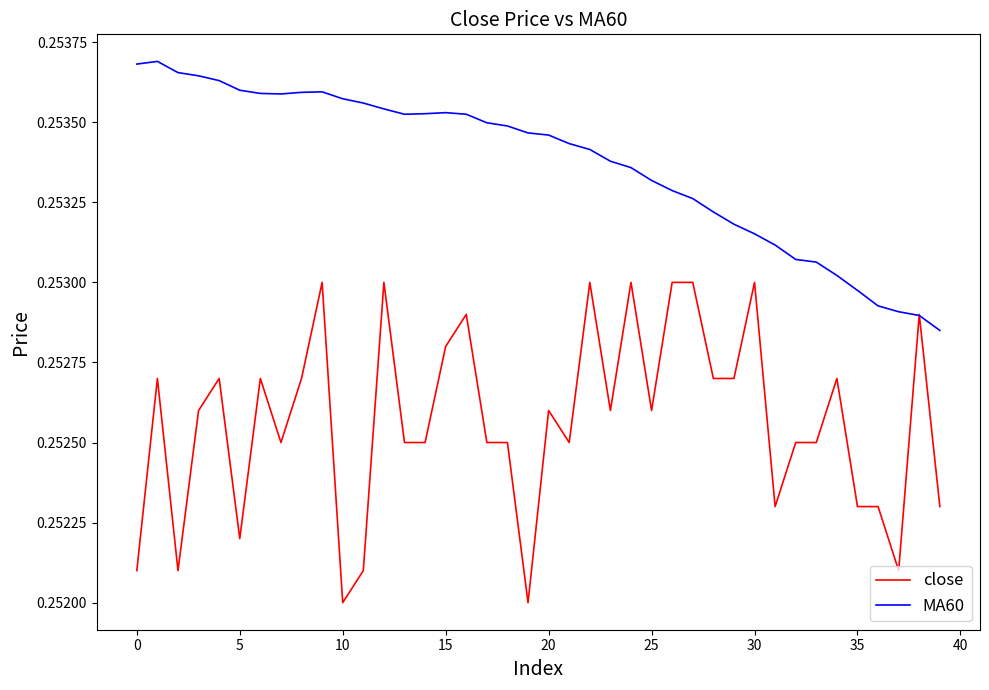

Which series has the widest spread of values?

close